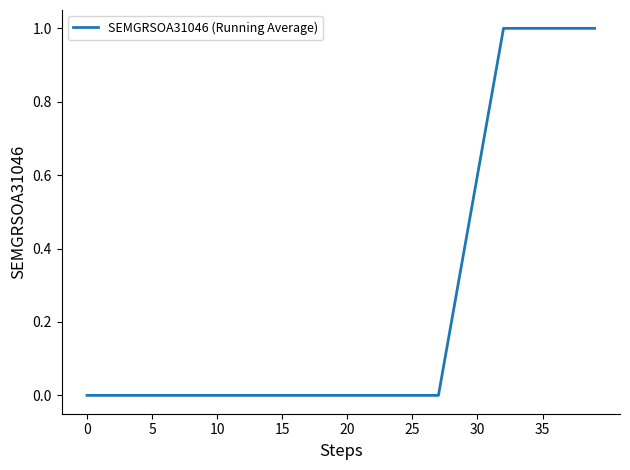

What is the difference between the maximum and minimum values?

1.0